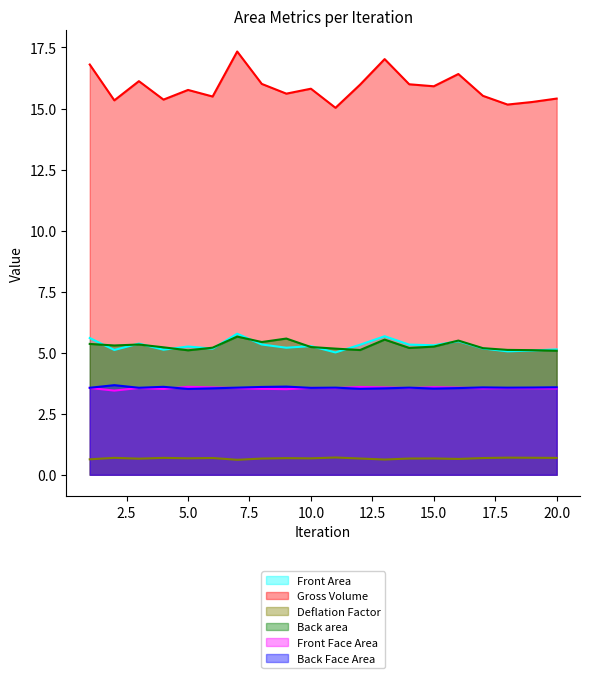

True or false: Back area and Deflation Factor cross at least once.

False